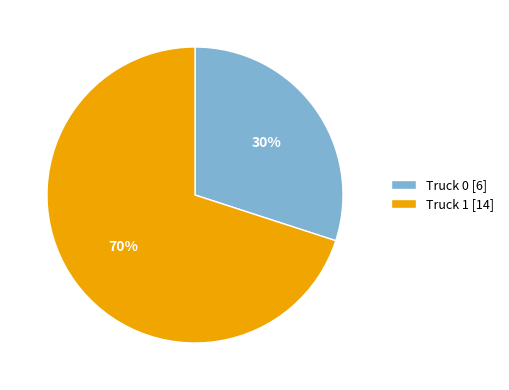

To the nearest percent, what percentage of the pie is Truck 0?

30%